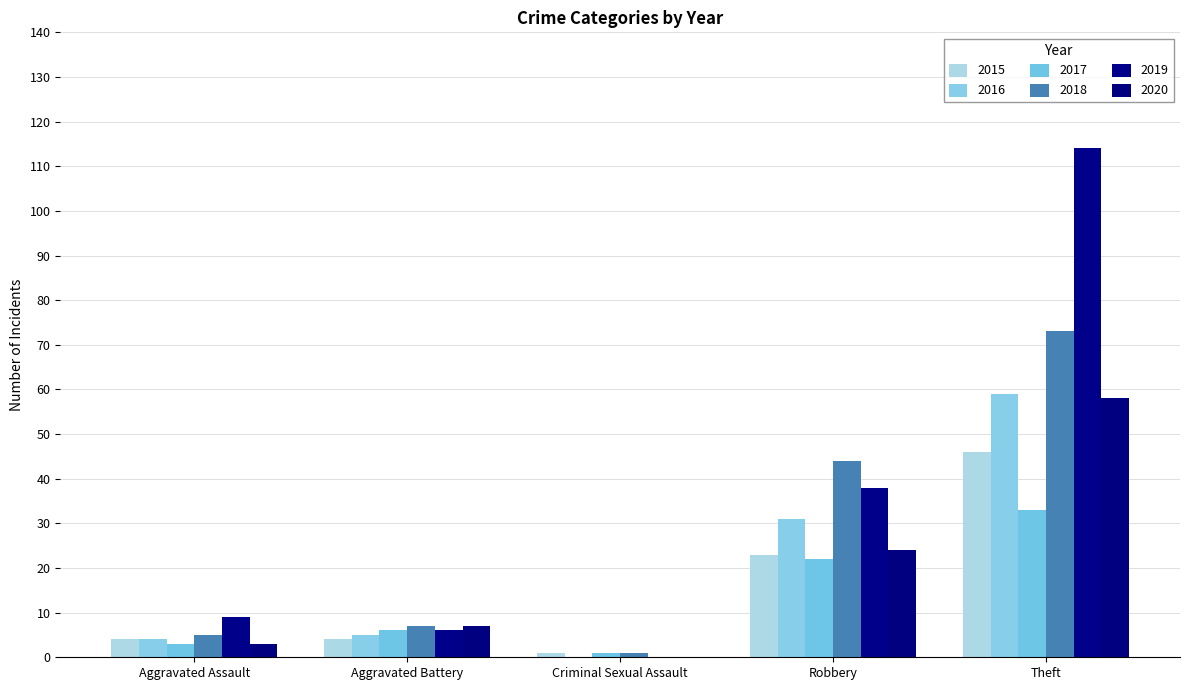

How many positive values does the 2016 series have?

4